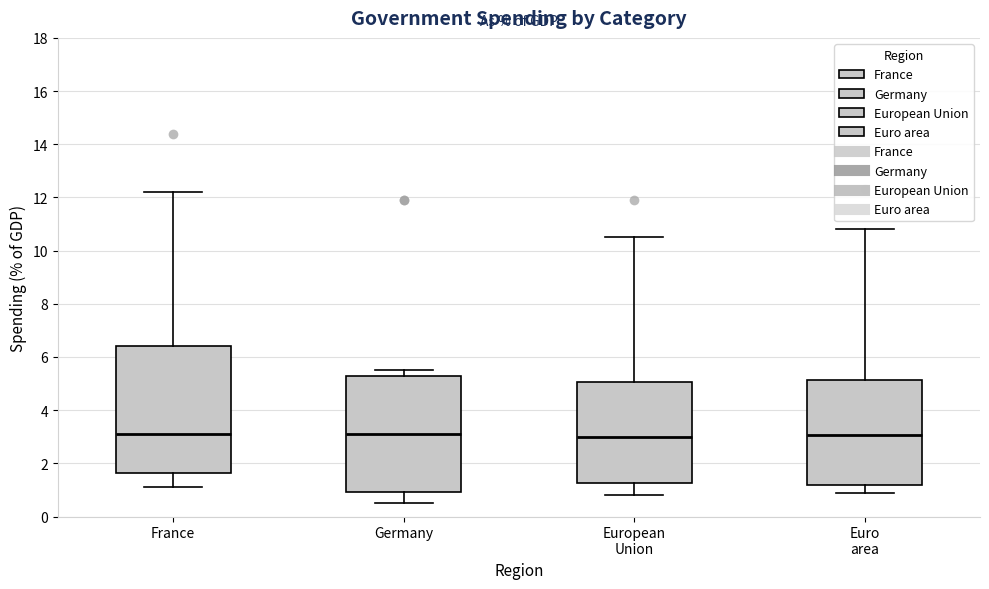

Comparing the boxes themselves (not the whiskers), which one is the tallest?

France